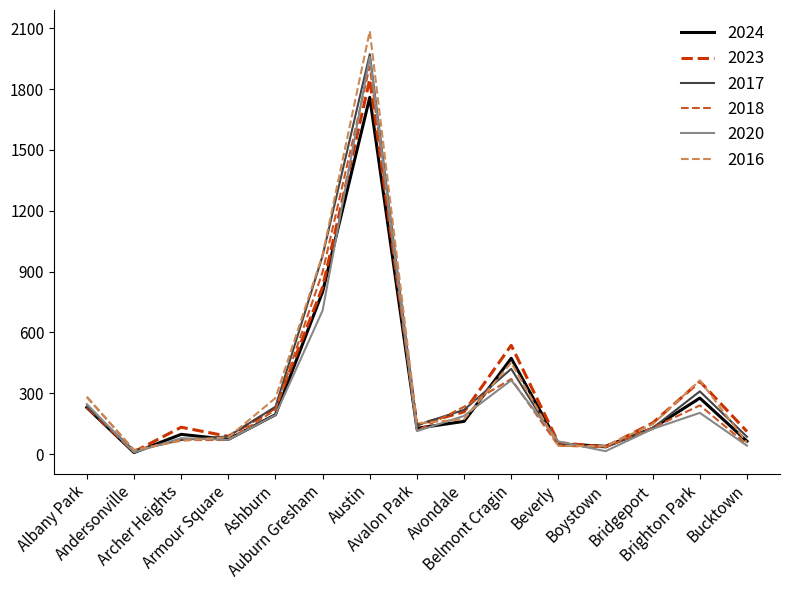

Which series has the widest spread of values?

2016